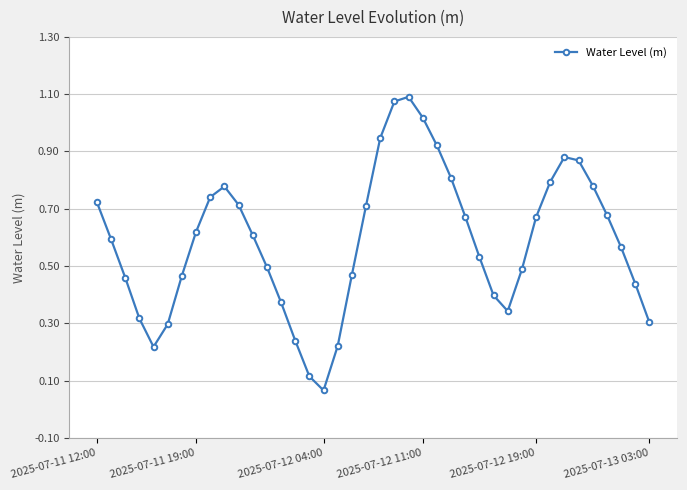

How many points are lower than both their immediate neighbors (excluding endpoints)?

3